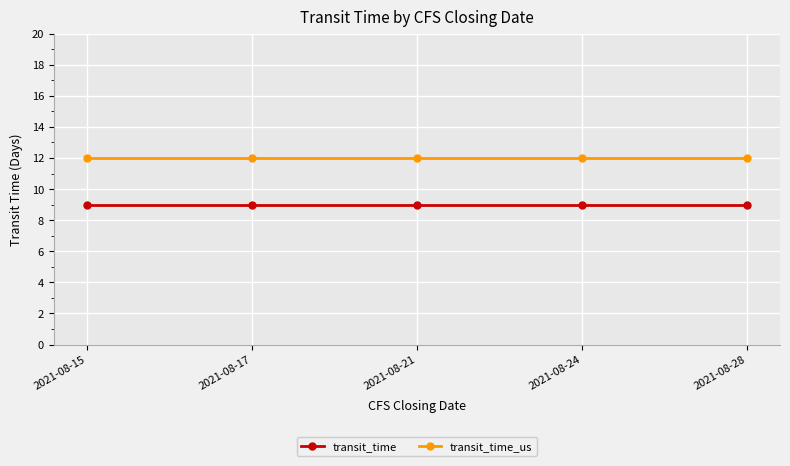

What is the maximum value shown in the chart?

12